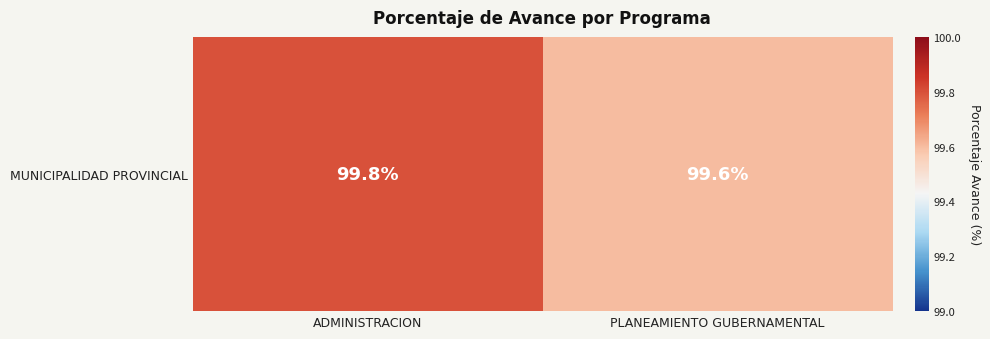

Approximately how many times larger is the value at ADMINISTRACION compared to PLANEAMIENTO GUBERNAMENTAL?

1.0